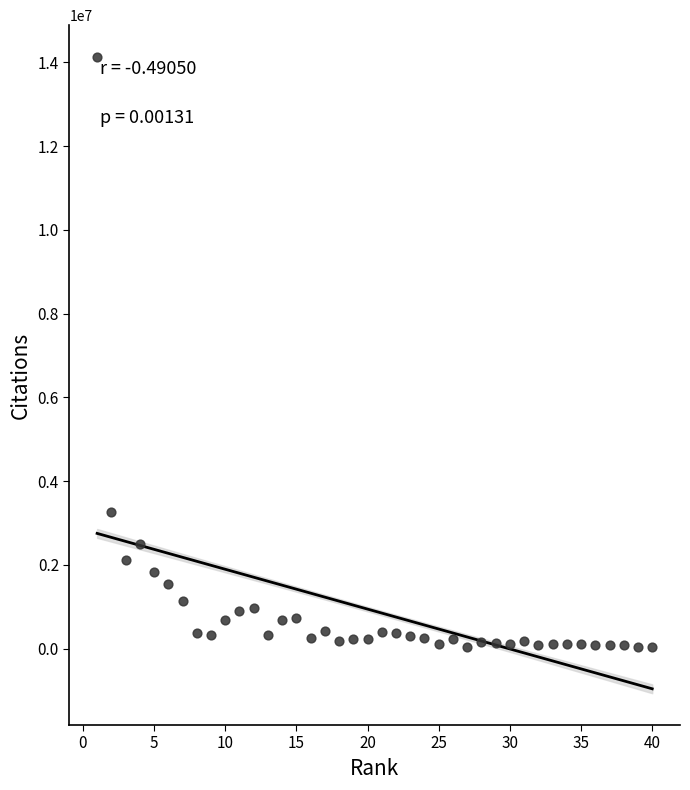

What is the range of X values (max minus min)?

39